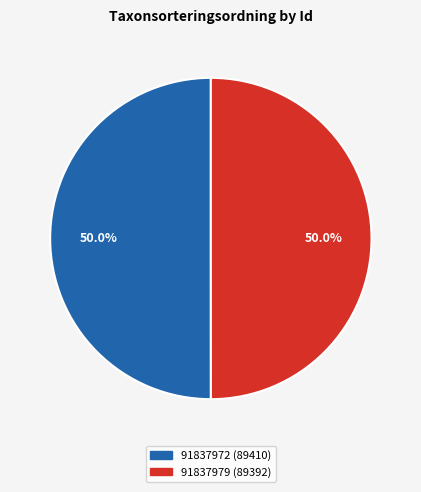

Is the sum of 91837972 and 91837979 greater than half?

Yes